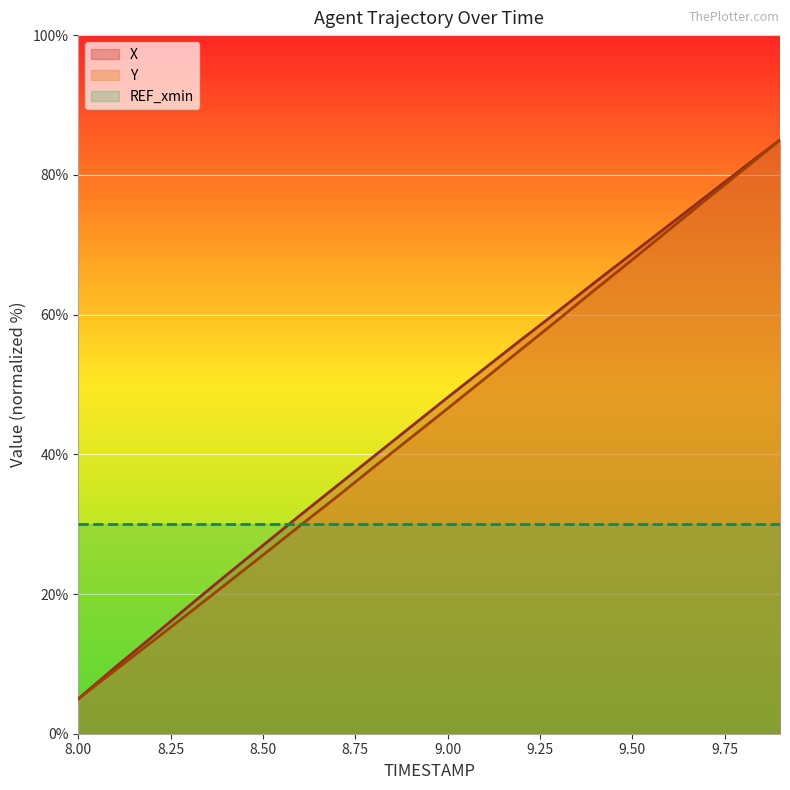

Is it true that X equals 9.5 at 8.1?

True